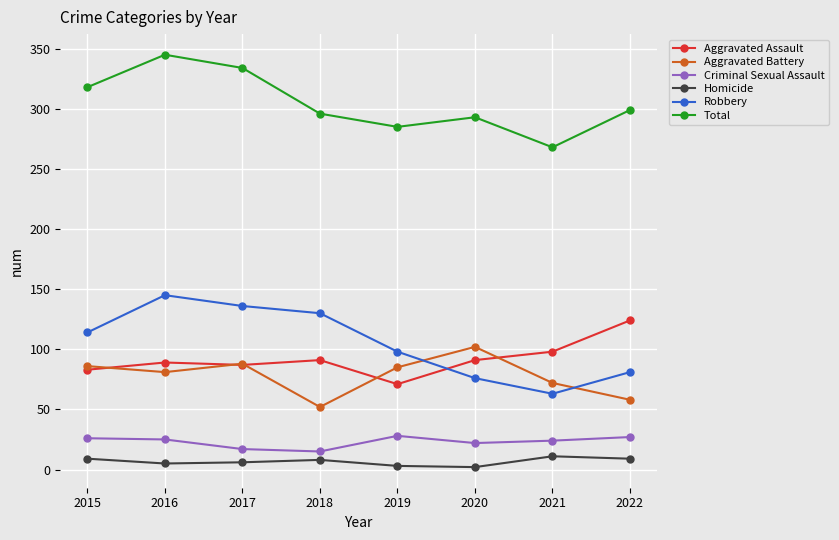

What is the difference between the Homicide values at 2017 and 2021?

5